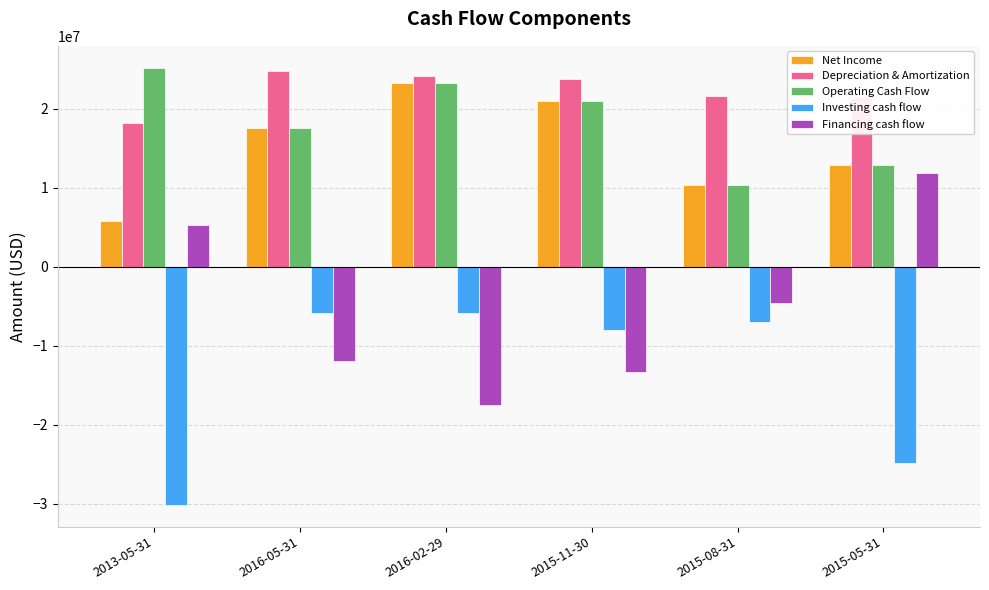

What is the difference between the maximum and minimum values in the Investing cash flow series?

24272000